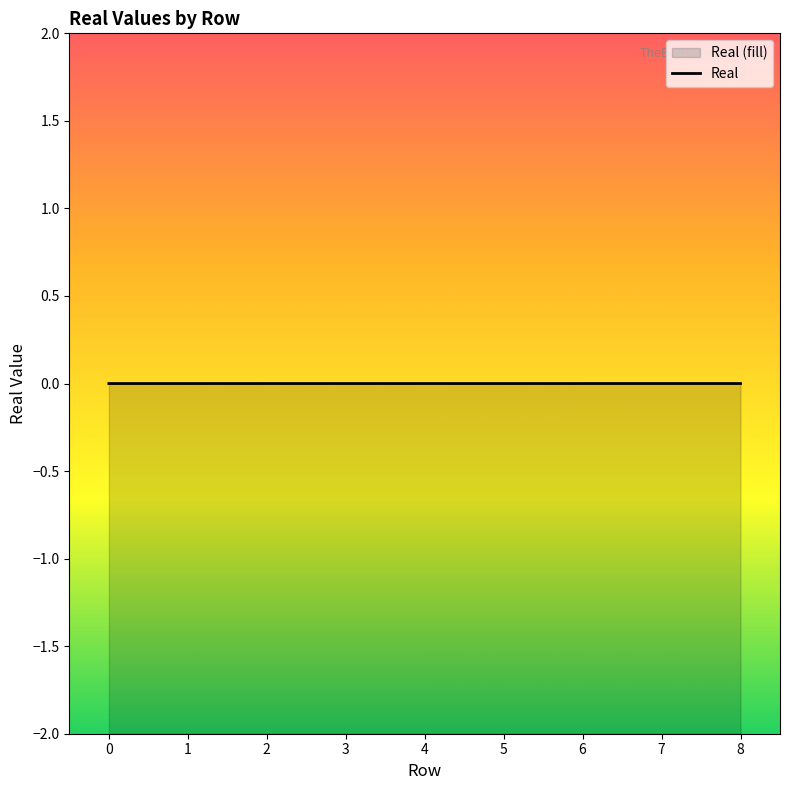

List the labels in order of value, largest first.

7, 3, 0, 1, 2, 4, 5, 6, 8